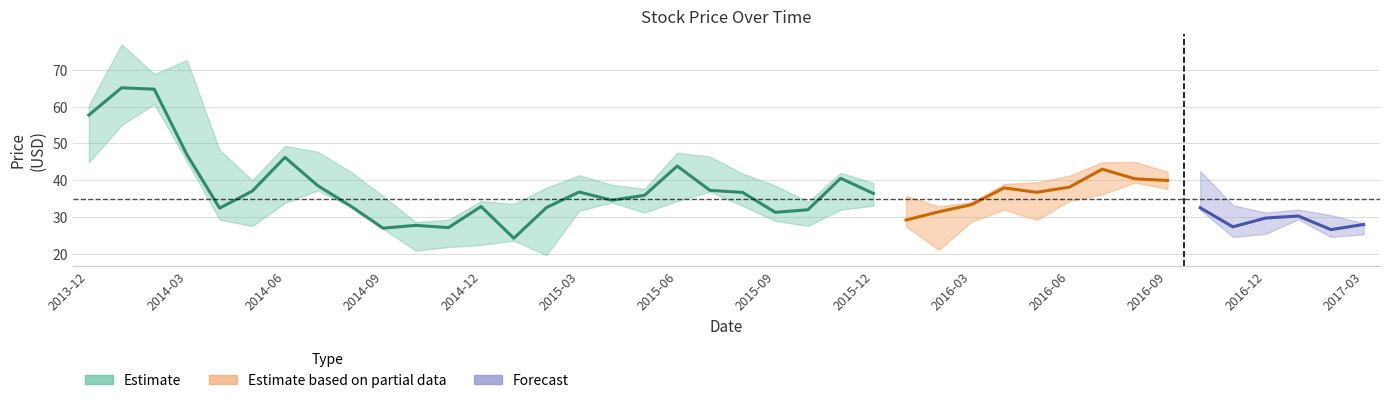

In High, how many points are lower than both neighbors (excluding endpoints)?

9